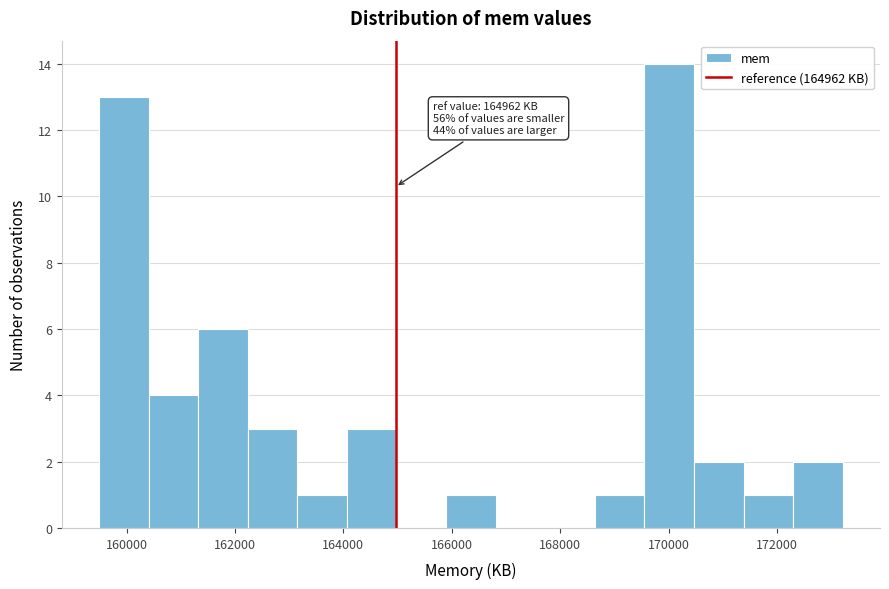

Over which range of the x-axis is the bar tallest?

169600 to 170400